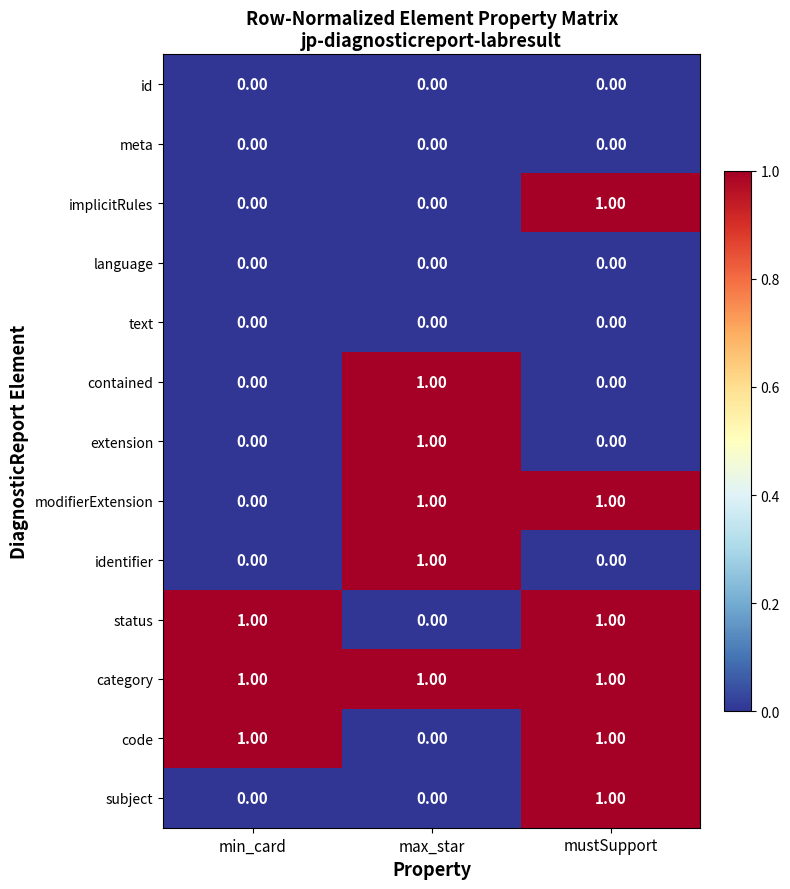

At which category is the sum across all series the highest?

mustSupport